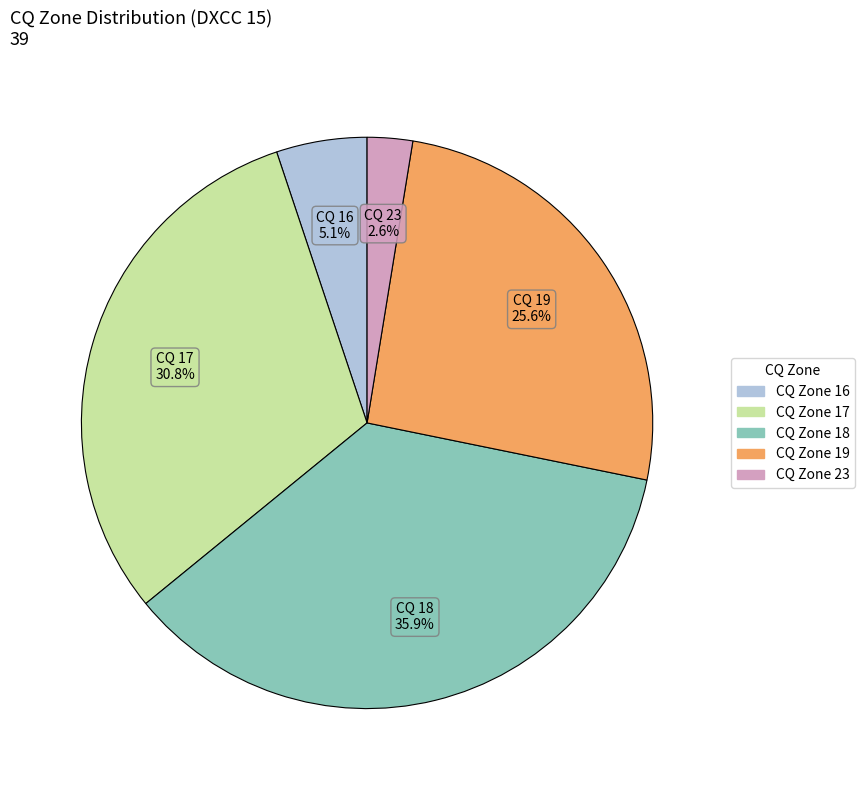

Is there a majority slice in this chart?

No